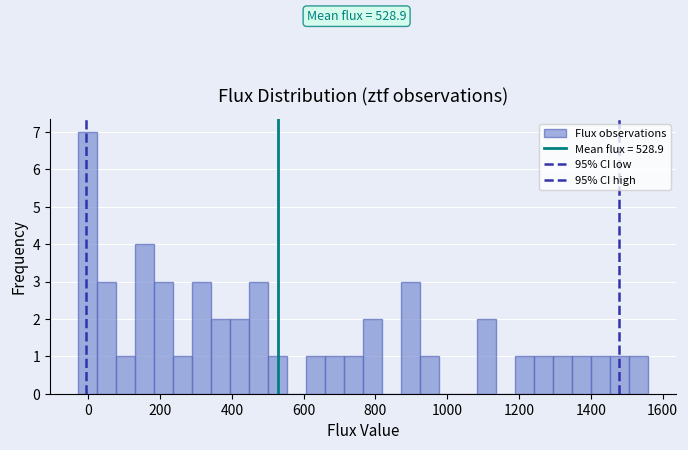

Read against the x-axis, roughly where is the centre of the tallest bar?

0